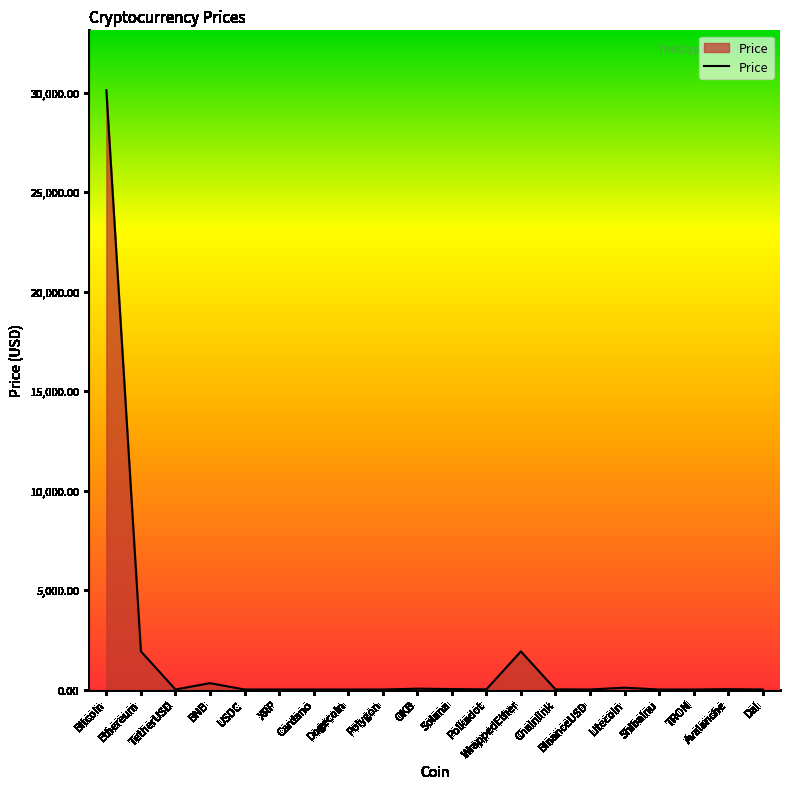

Approximately how many times larger is the value at WrappedEther compared to Ethereum?

1.0